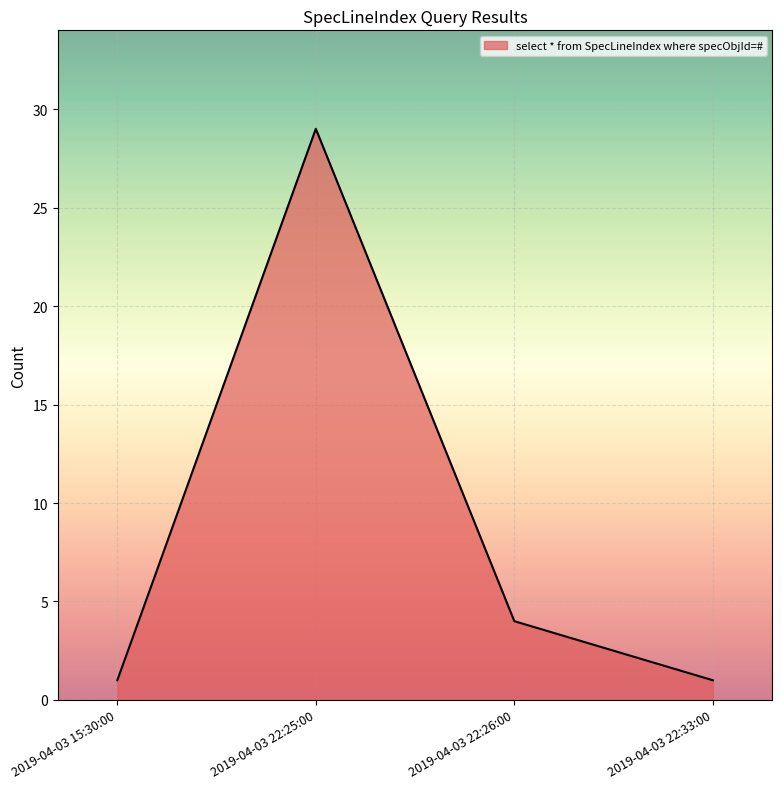

What is the change in value from 2019-04-03 22:25:00 to 2019-04-03 22:33:00?

-28